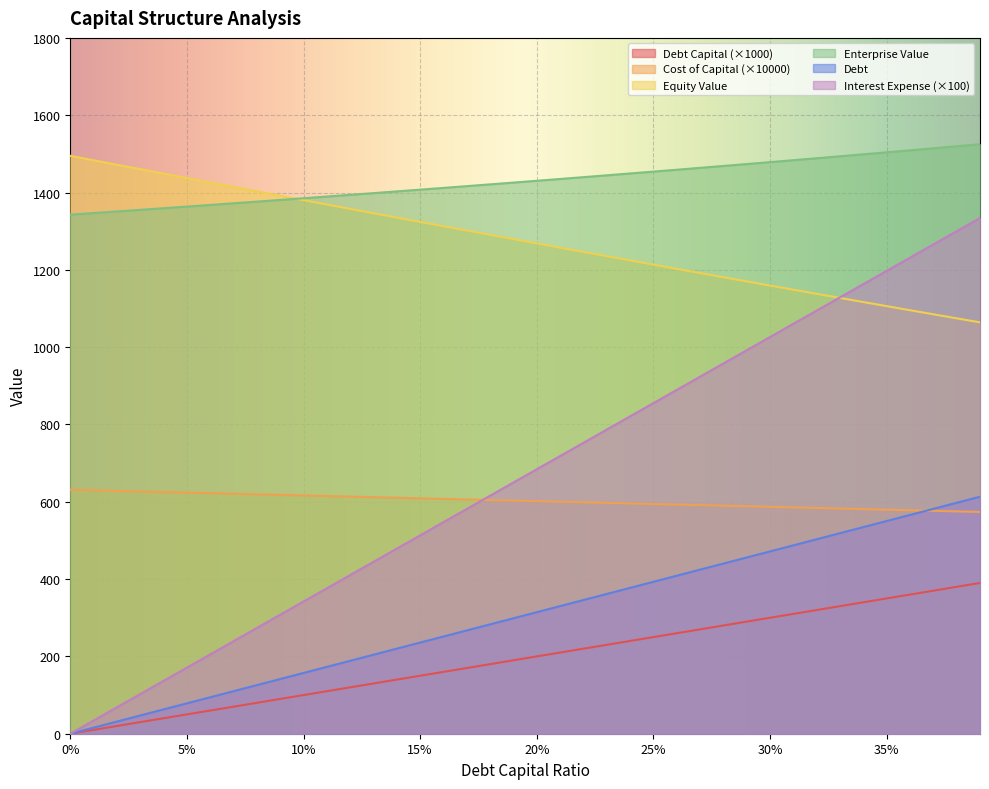

At which category is the sum across all series the highest?

0.39